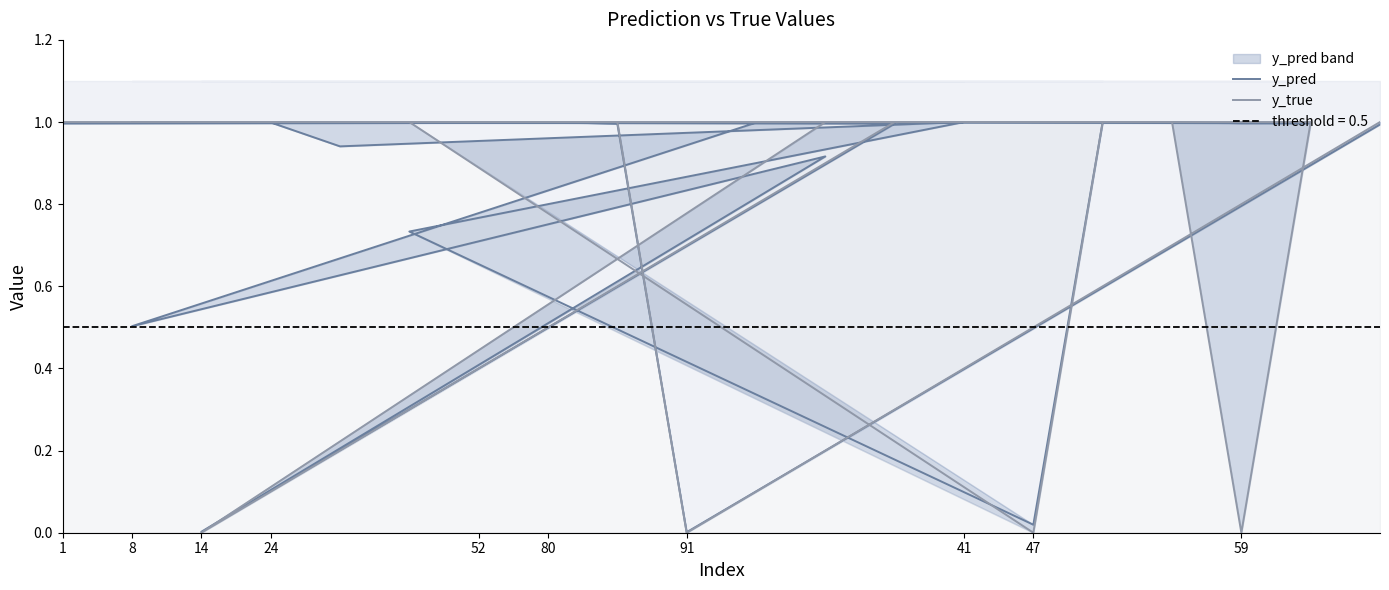

Reading left to right, list all the values displayed in this chart.

y_pred: 1.0	1.0	0.5	0.9	0.0	1.0	1.0	0.9	1.0	0.7	0.0	1.0	1.0	1.0	1.0	1.0	1.0	1.0	0.0	1.0
y_true: 1.0	1.0	1.0	1.0	0.0	1.0	1.0	1.0	1.0	1.0	0.0	1.0	1.0	1.0	0.0	1.0	1.0	1.0	0.0	1.0